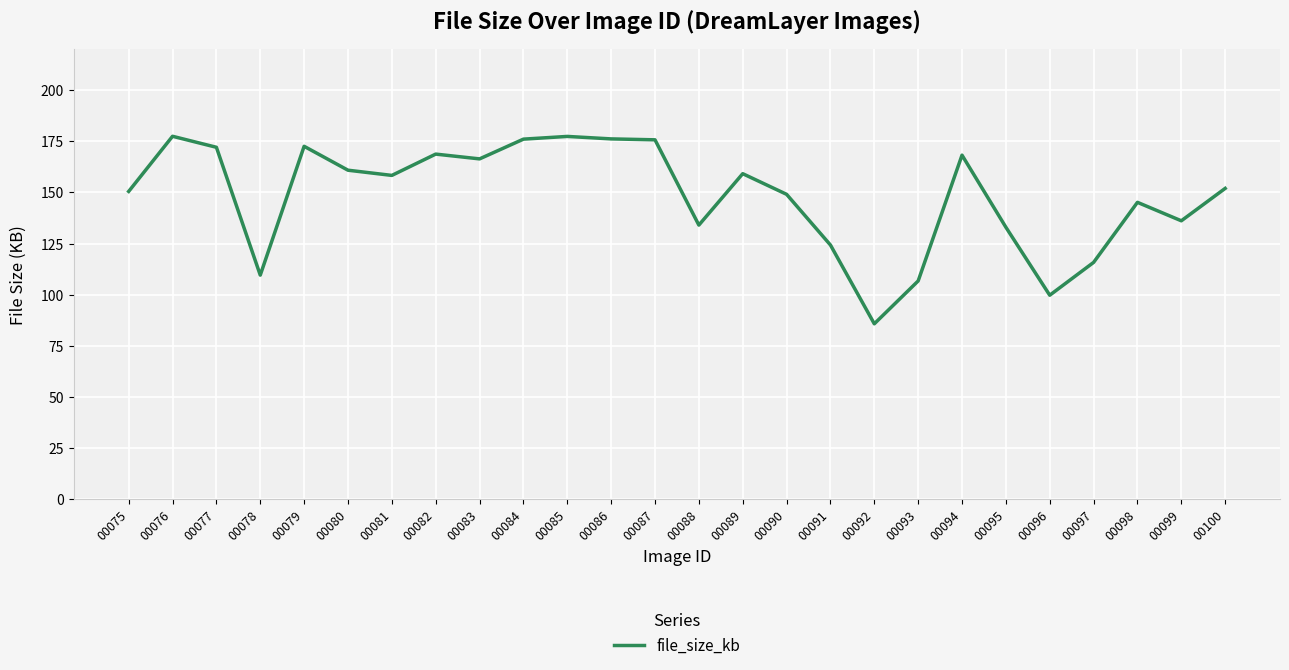

What is the smallest value displayed?

85.8